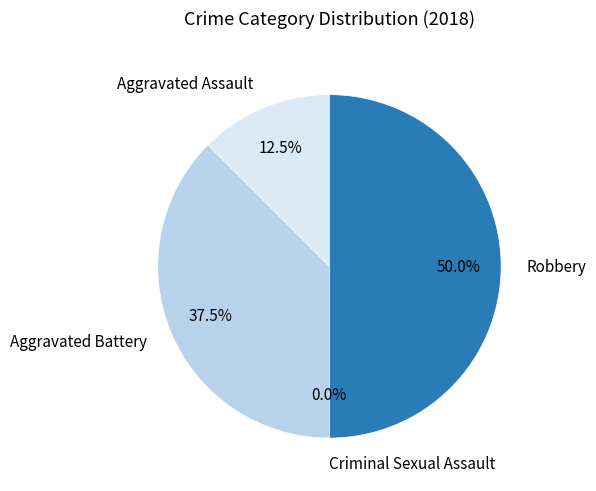

What is the largest slice in the pie chart?

Robbery